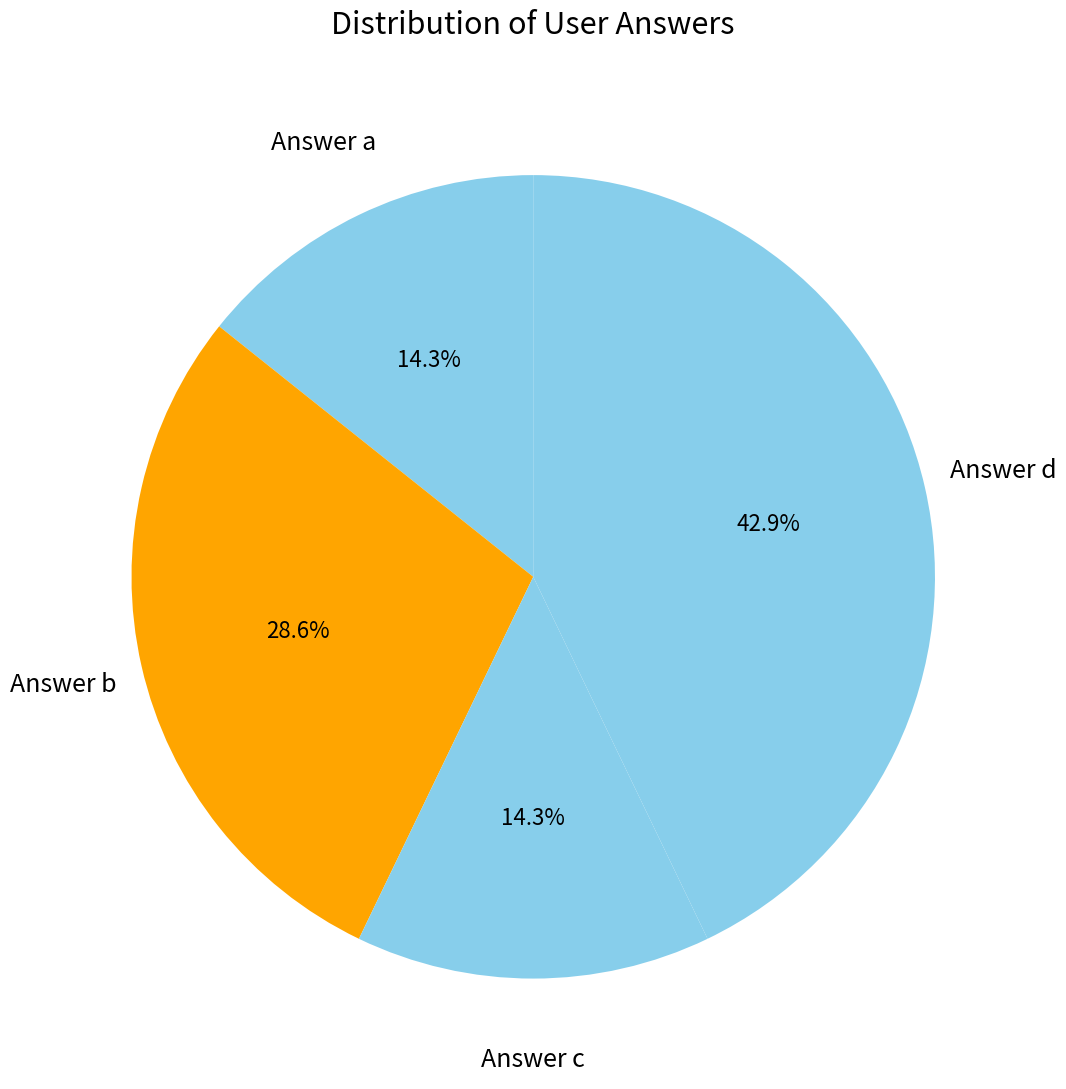

Which slice is the largest?

Answer d